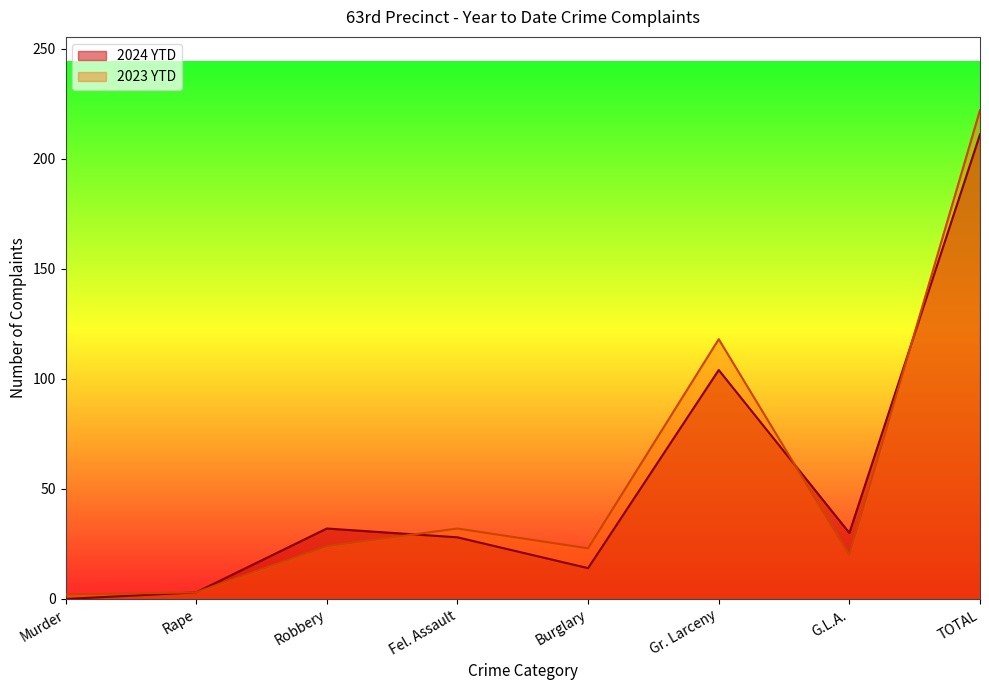

What is the spread (max minus min) of values at G.L.A.?

10